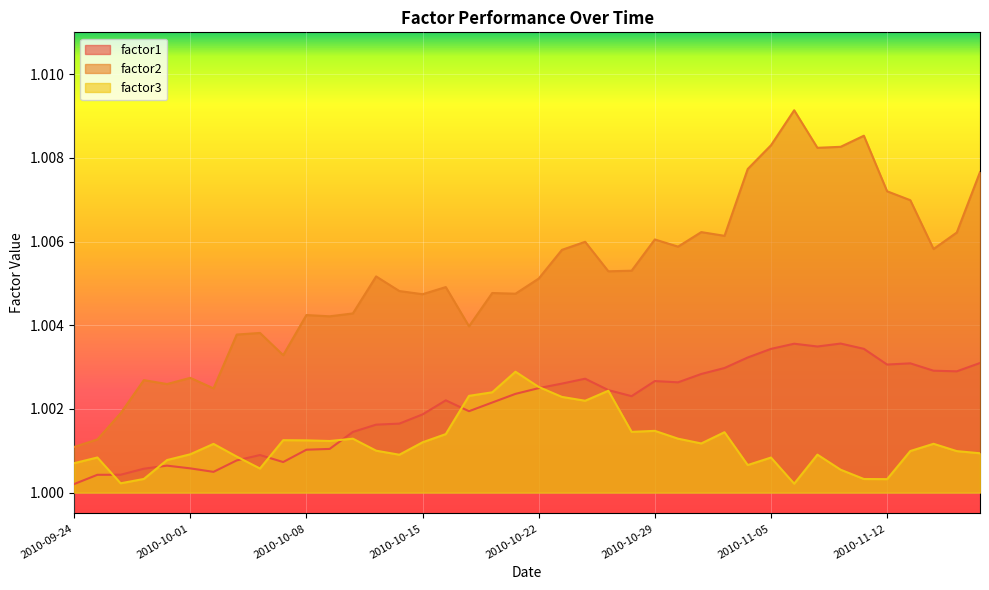

True or false: factor2 and factor1 cross at least once.

False